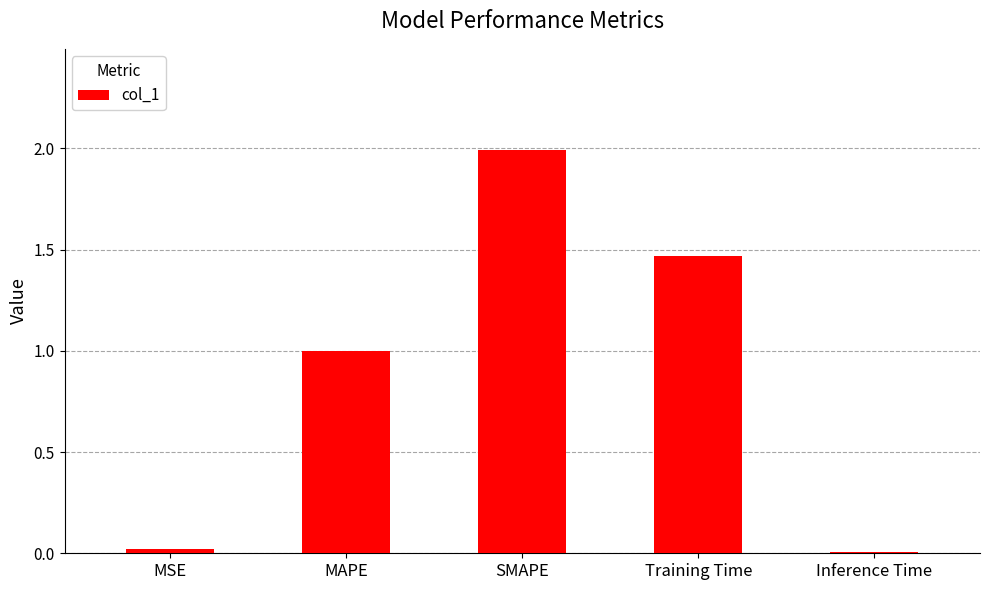

What is the change in value from MSE to SMAPE?

+2.0